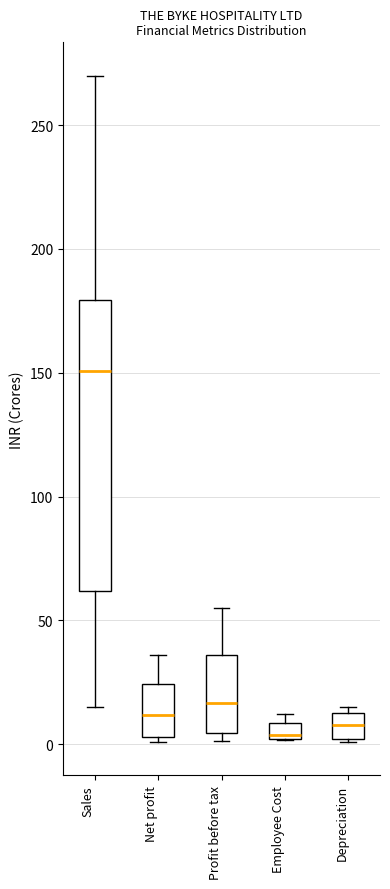

Where does the median line of the box for Net profit sit on the y-axis? The values are not printed on the chart, so give them approximately, as read against the axis.

10